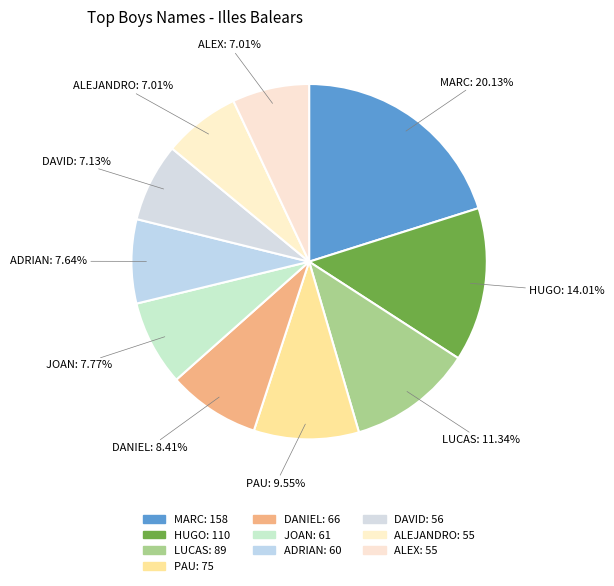

To the nearest percent, what percentage of the pie is LUCAS?

11%